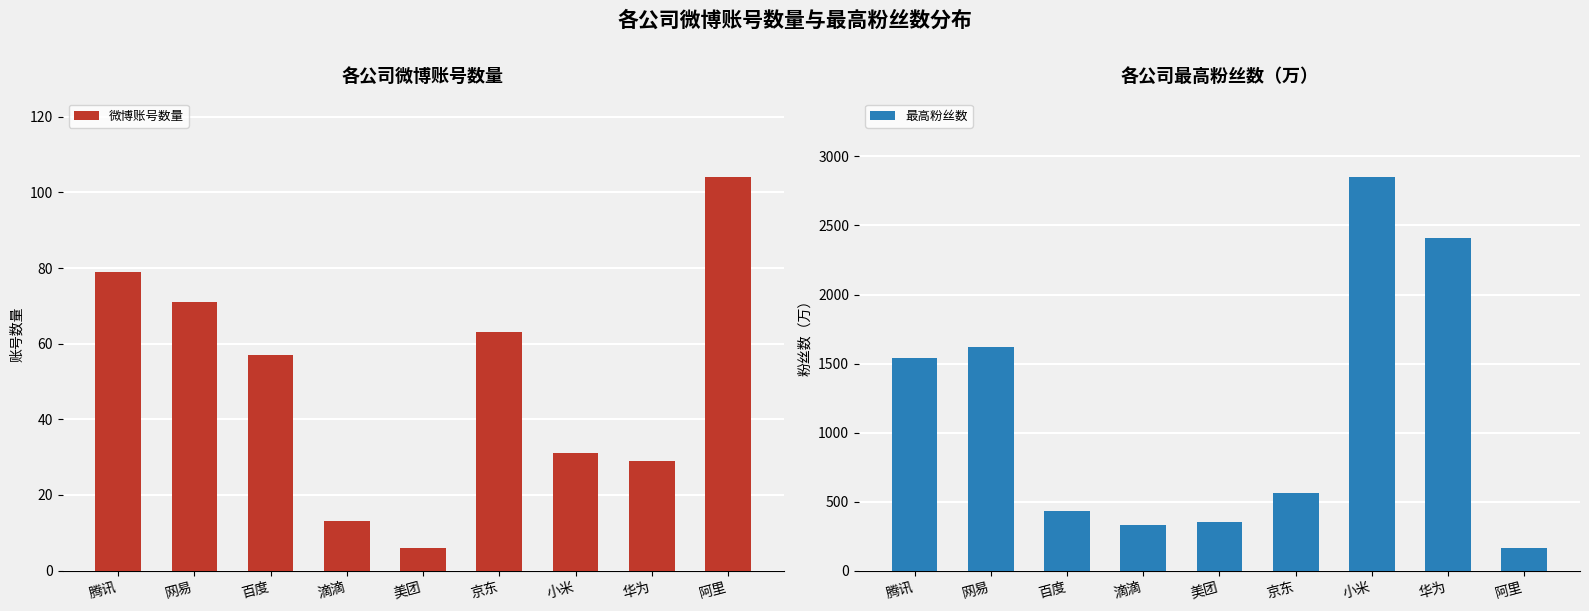

Is it true that 最高粉丝数 equals 516 at 滴滴?

False